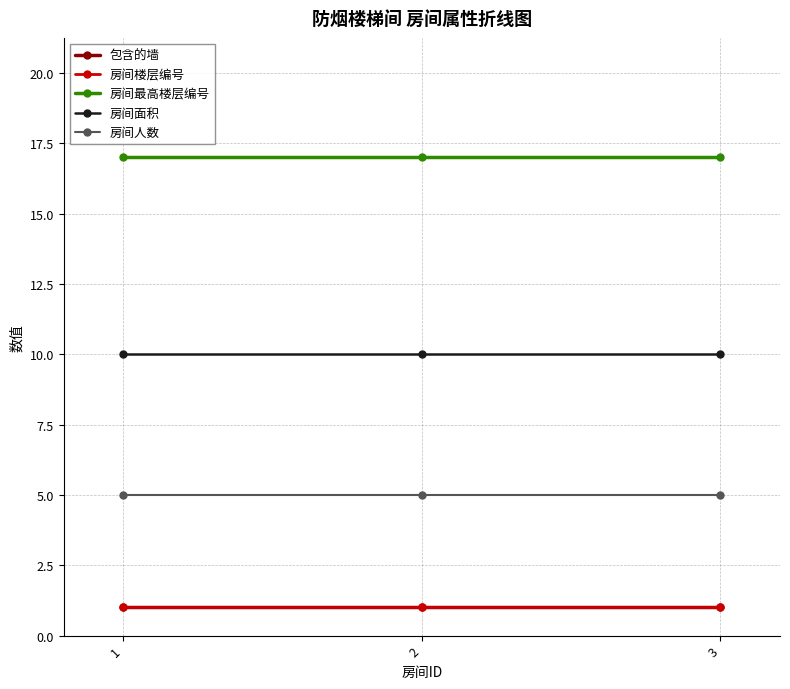

Reading left to right, transcribe all the data shown in this chart.

包含的墙: 1=1	2=1	3=1
房间楼层编号: 1=1	2=1	3=1
房间最高楼层编号: 1=17	2=17	3=17
房间面积: 1=10	2=10	3=10
房间人数: 1=5	2=5	3=5